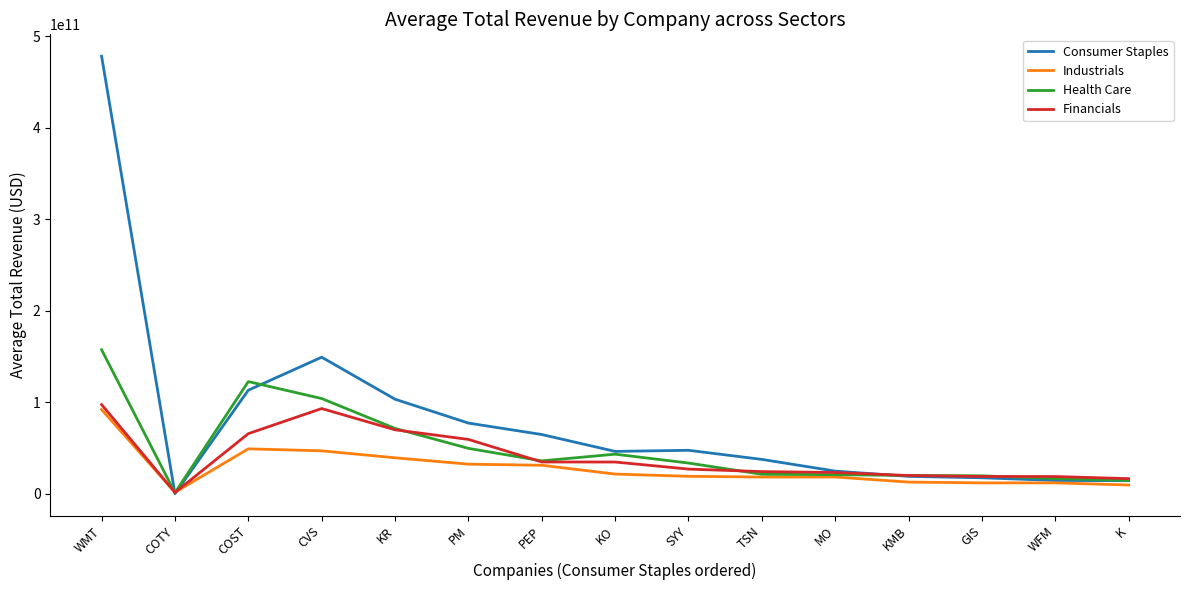

How many categories are shown in the chart?

15